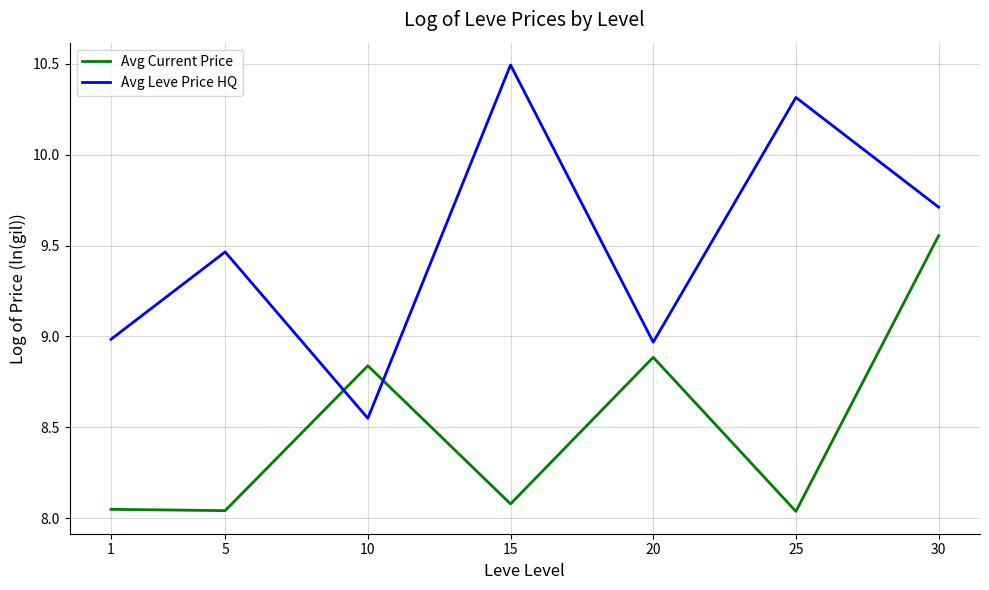

What are all the series names shown in the legend?

Avg Current Price, Avg Leve Price HQ